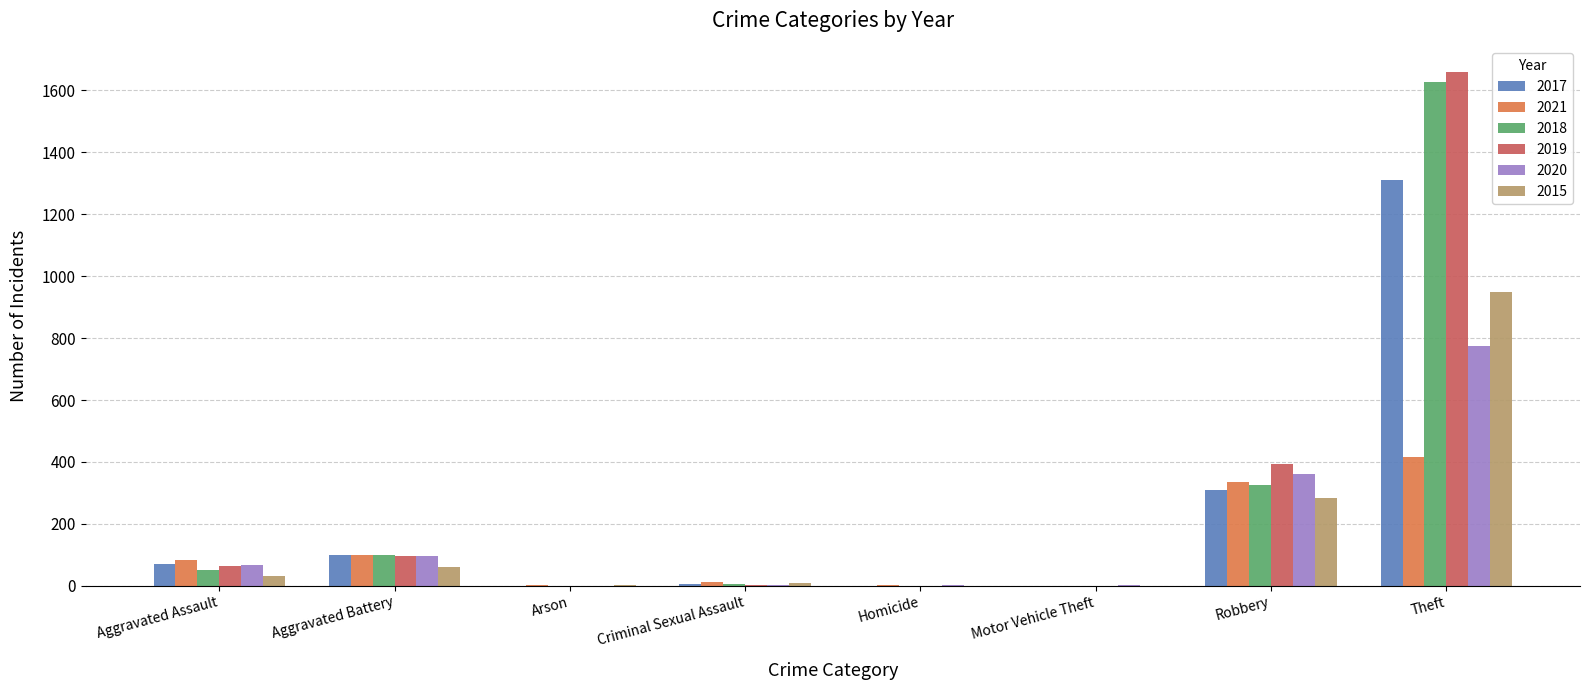

Which category has the highest value across all series?

Theft